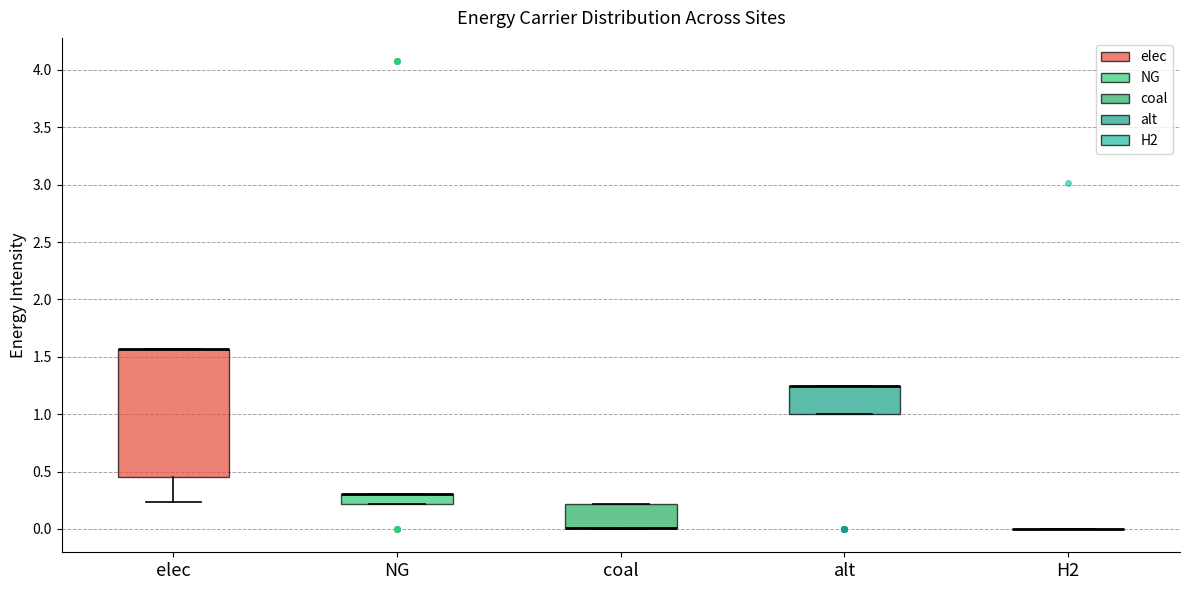

Comparing the boxes themselves (not the whiskers), which one is the tallest?

elec